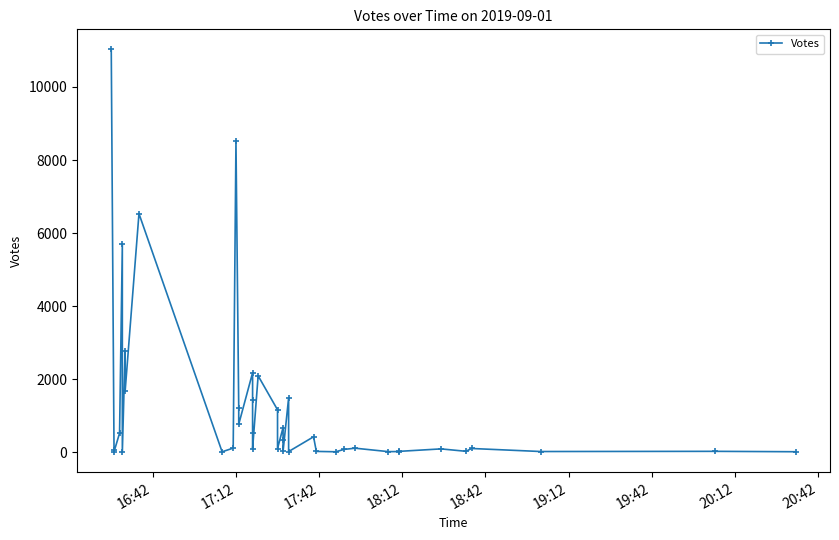

Reading right to left, extract all data points from this chart.

19	30	25	108	31	97	30	24	22	116	83	18	28	428	24	1489	35	344	682	106	1166	2097	102	535	1437	2181	771	1222	8515	119	17	6534	1669	2786	11	5697	528	18	66	11027